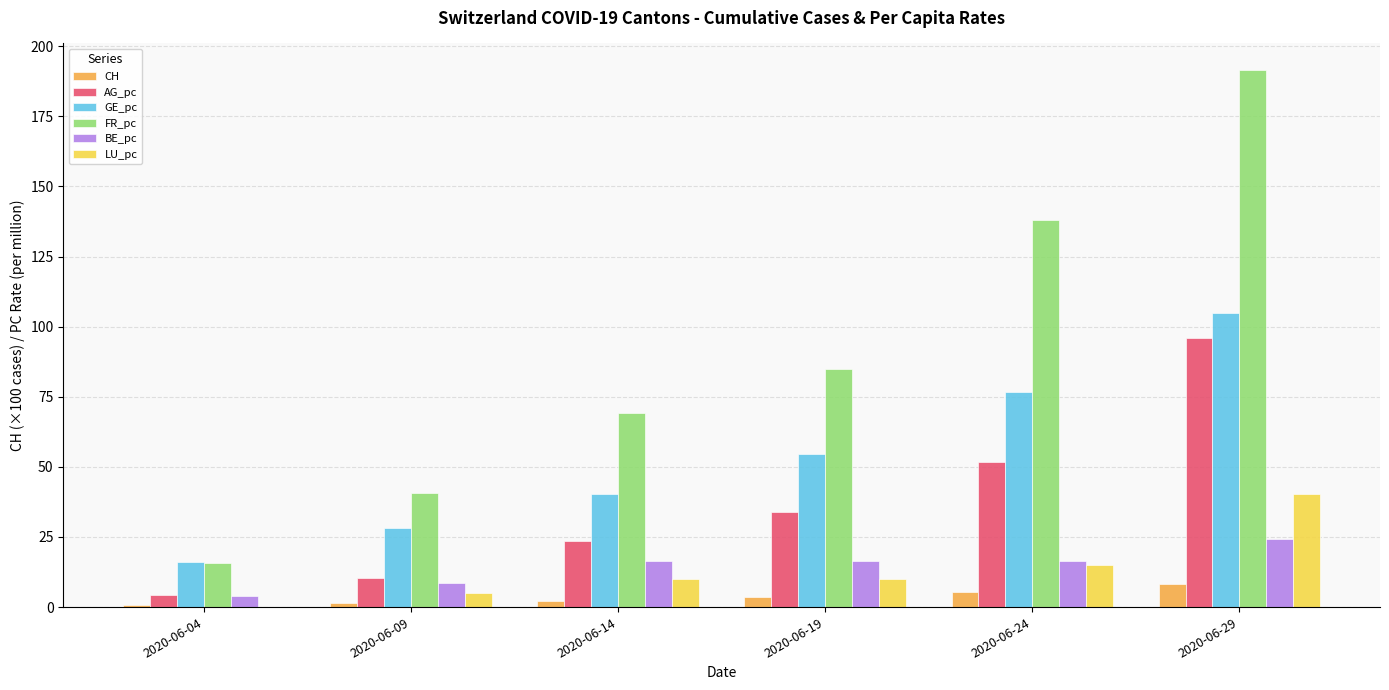

The value of AG_pc at 2020-06-14 is 16.3. True or false?

False